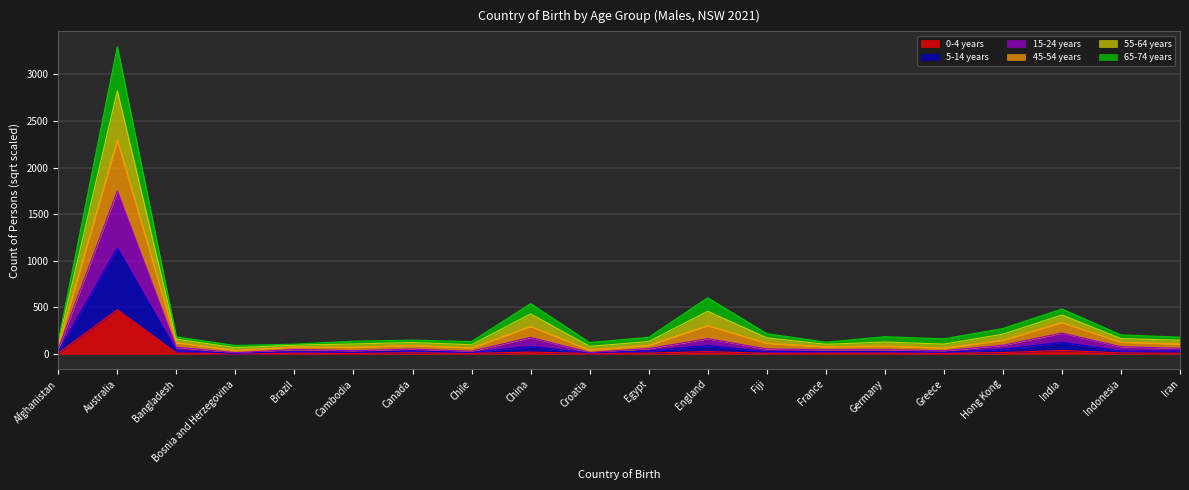

At which category does 0-4 years reach its first local peak?

Australia